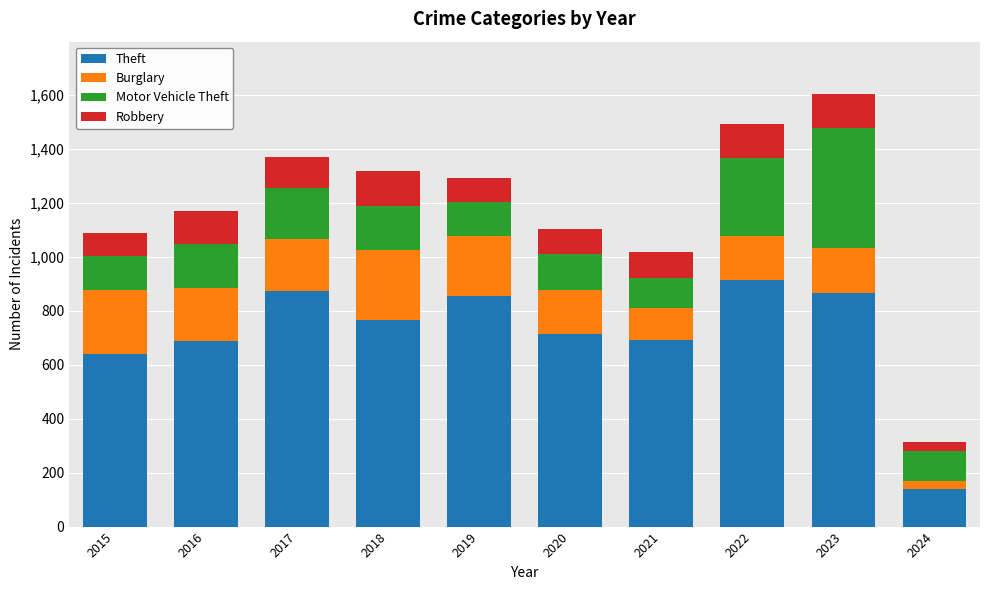

Which category has the lowest value in the Theft series?

2024